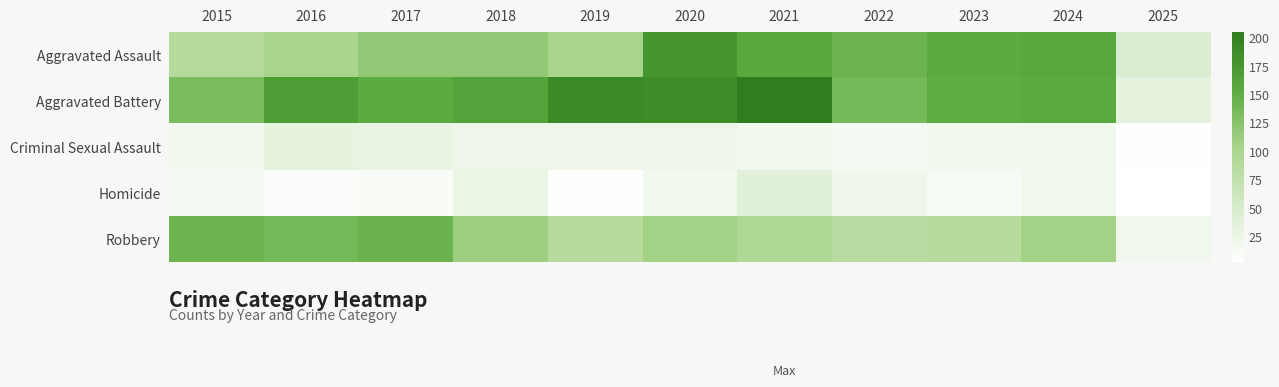

Which category has the lowest value across all series?

2025